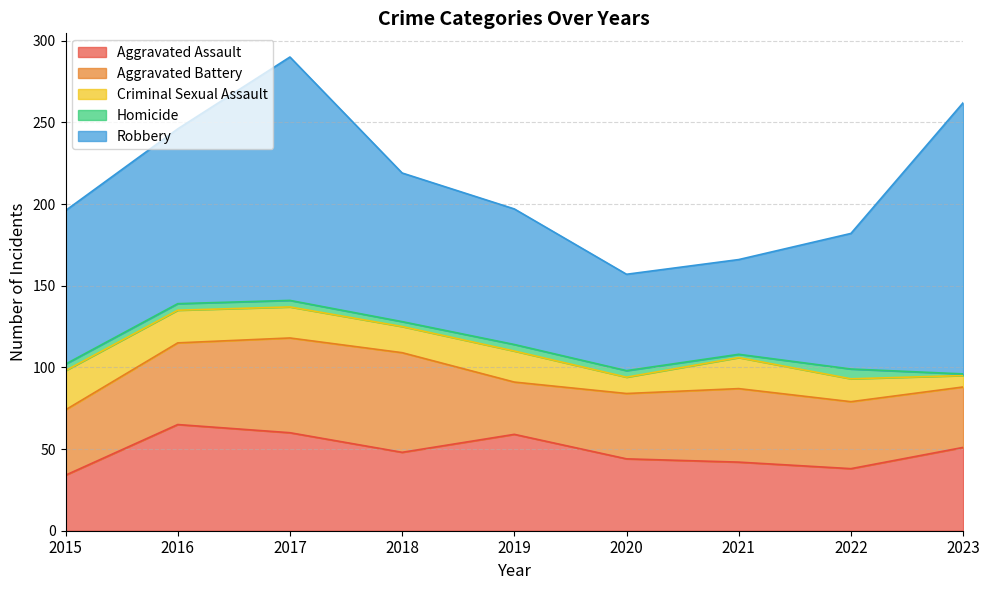

At which label does Homicide first exceed 4?

2022